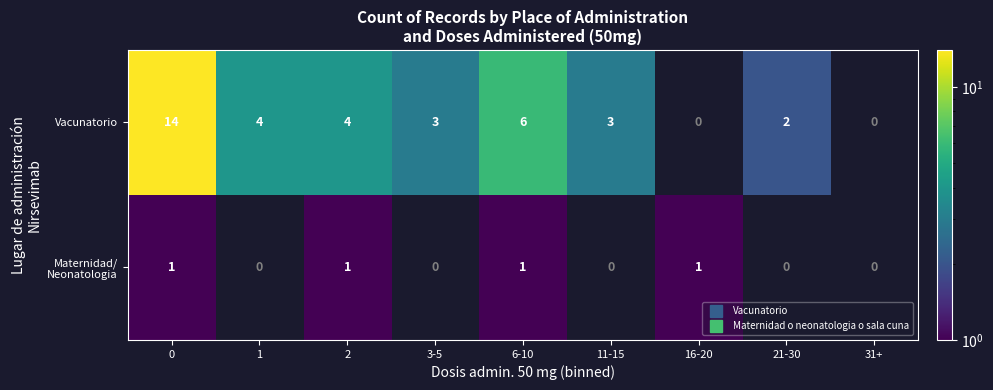

What is the maximum value for Vacunatorio?

14